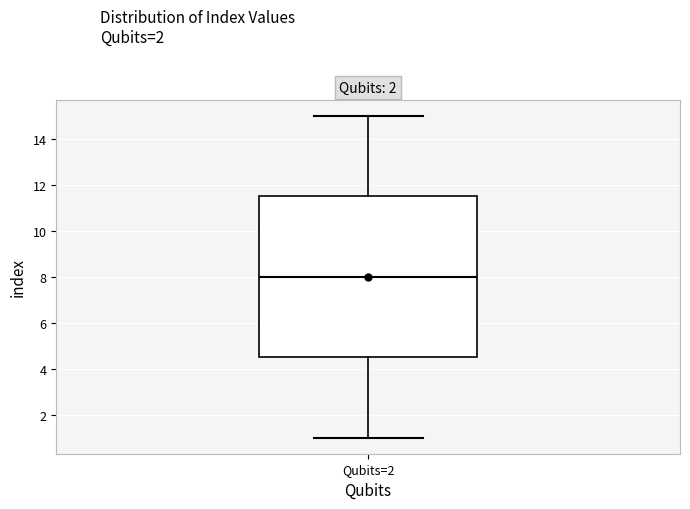

Transcribe this box plot: give where the median line is, the range the box spans, and where the two whiskers end, as read against the y-axis. The values are not printed on the chart, so give them approximately, as read against the axis.

median 8.0, box 4.6 to 11.6, whiskers 1.0 to 15.0